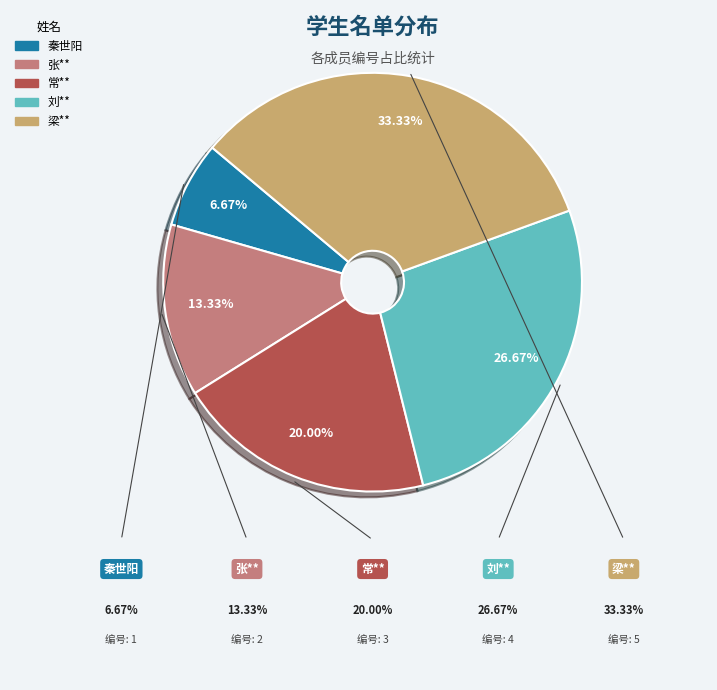

To the nearest percent, what is the difference between the 常** and 秦世阳 slice percentages?

13%